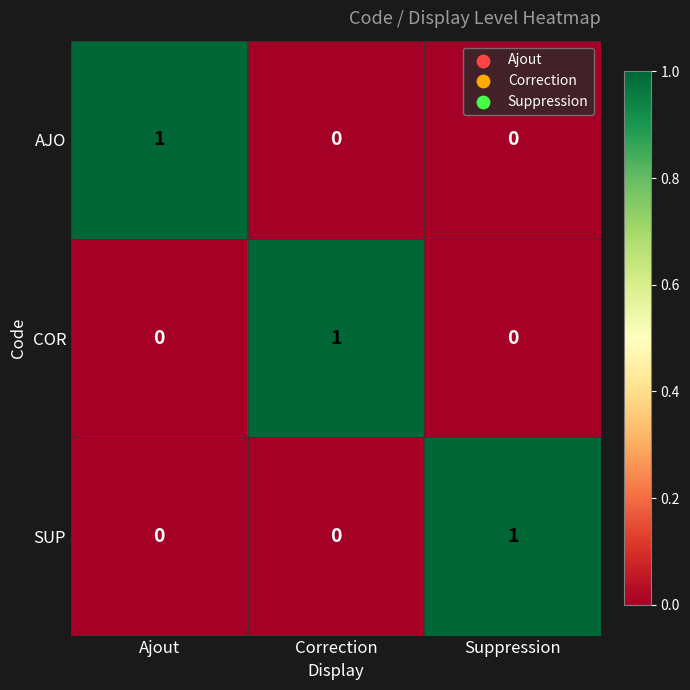

The value of SUP at Ajout is 0. True or false?

True